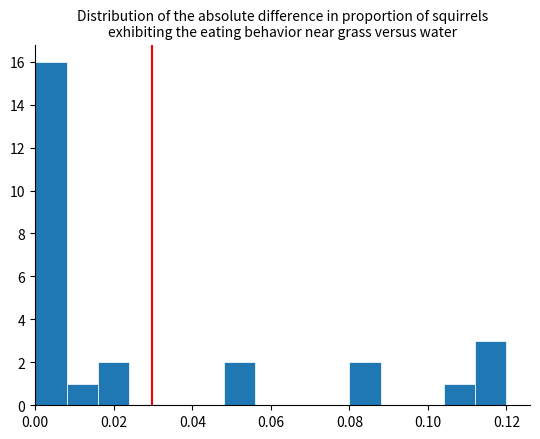

Which range on the x-axis has the tallest bar?

0.000 to 0.008